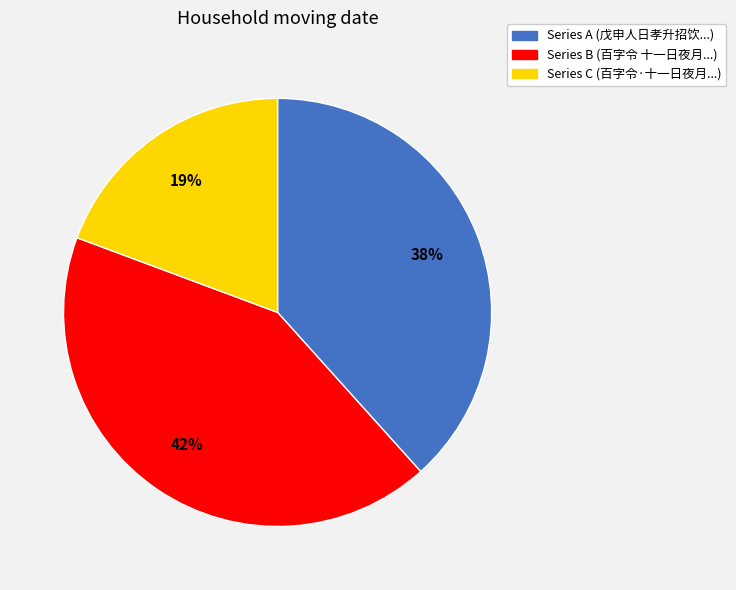

To the nearest percent, what is the difference between the largest and smallest slice percentages?

23%